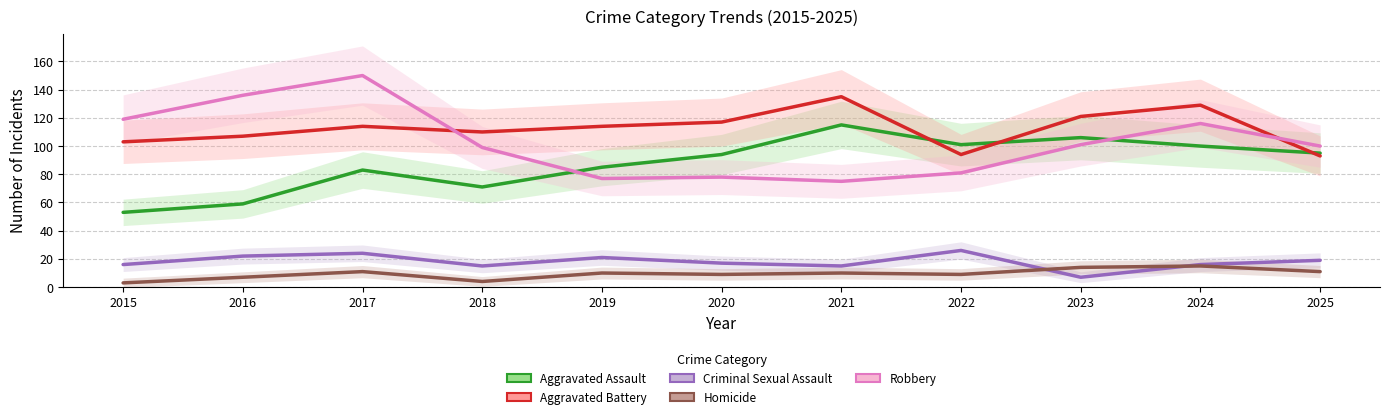

What value does the Aggravated Battery series have at 2024, to the nearest 5?

130